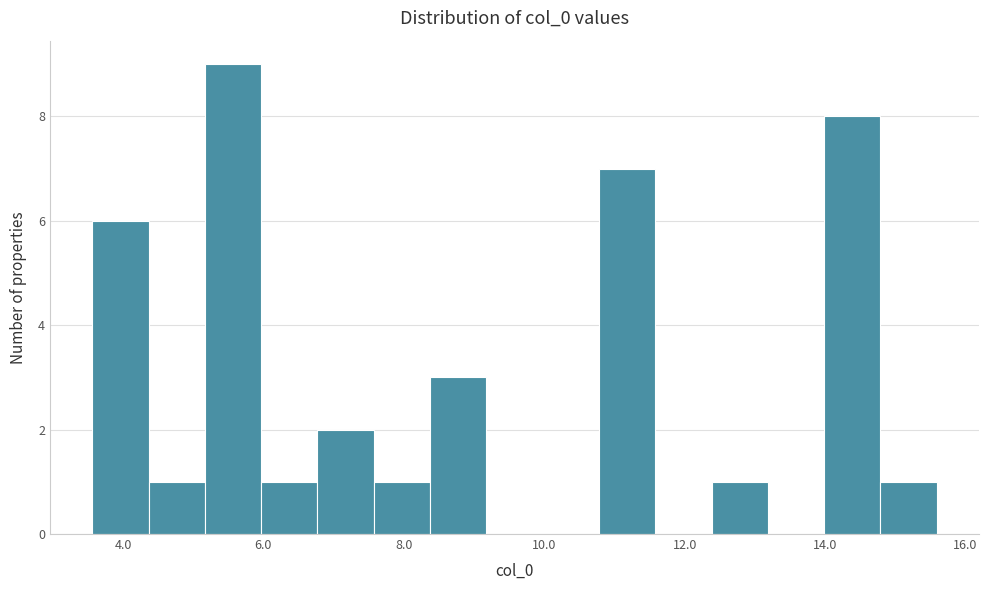

Reading left to right, list every bar in this chart as the range it spans on the x-axis followed by its height. Neither the bar edges nor the heights are printed on the chart, so give them approximately, as read against the axes.

3.6 to 4.4: 6
4.4 to 5.2: 1
5.2 to 6.0: 9
6.0 to 6.8: 1
6.8 to 7.6: 2
7.6 to 8.4: 1
8.4 to 9.2: 3
9.2 to 10.0: 0
10.0 to 10.8: 0
10.8 to 11.6: 7
11.6 to 12.4: 0
12.4 to 13.2: 1
13.2 to 14.0: 0
14.0 to 14.8: 8
14.8 to 15.6: 1